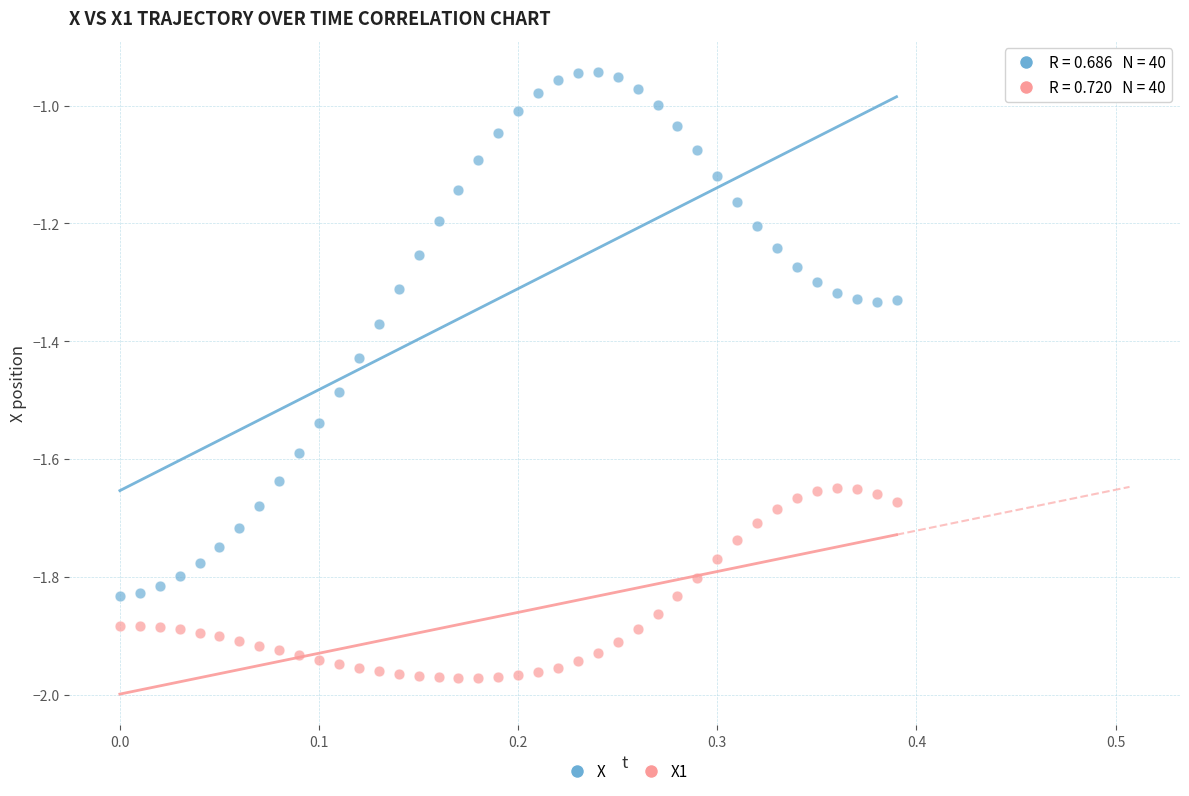

Across all data points, what is the range of X values (max minus min)?

0.4